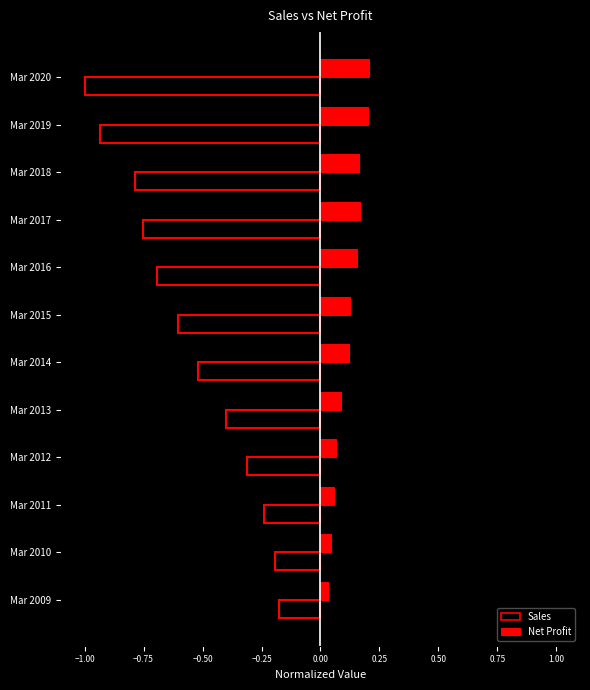

Rank the series by their average value, from highest to lowest.

Net Profit, Sales